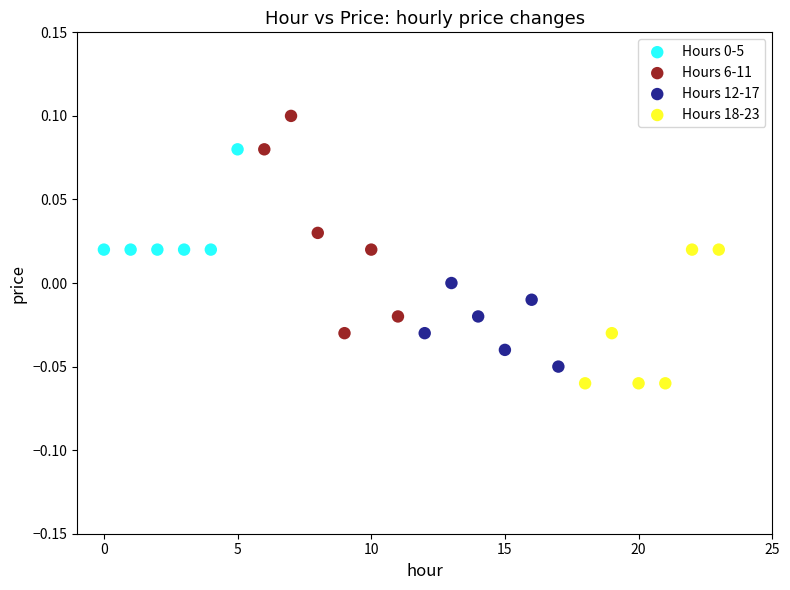

Which series reaches the maximum Y coordinate?

Hours 6-11